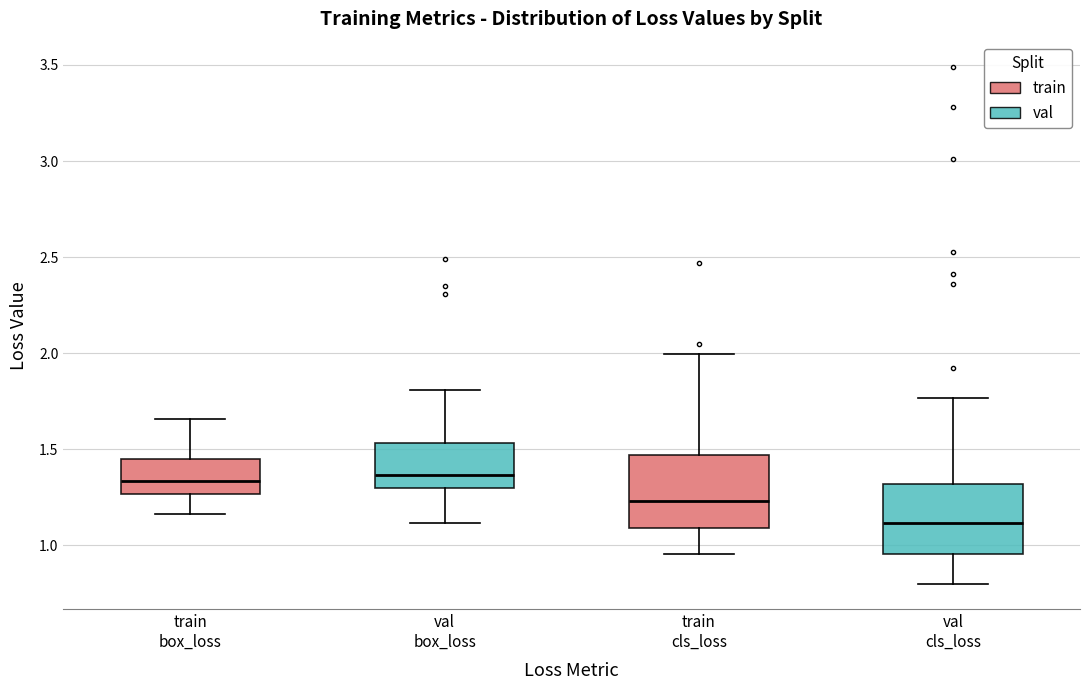

Reading left to right, read every box against the y-axis: the position of its median line, the range the box covers, and the ends of its whiskers. The values are not printed on the chart, so give them approximately, as read against the axis.

train box_loss: median 1.35, box 1.25 to 1.45, whiskers 1.15 to 1.65
val box_loss: median 1.35, box 1.30 to 1.55, whiskers 1.10 to 1.80
train cls_loss: median 1.25, box 1.10 to 1.45, whiskers 0.95 to 2.00
val cls_loss: median 1.10, box 0.95 to 1.30, whiskers 0.80 to 1.75